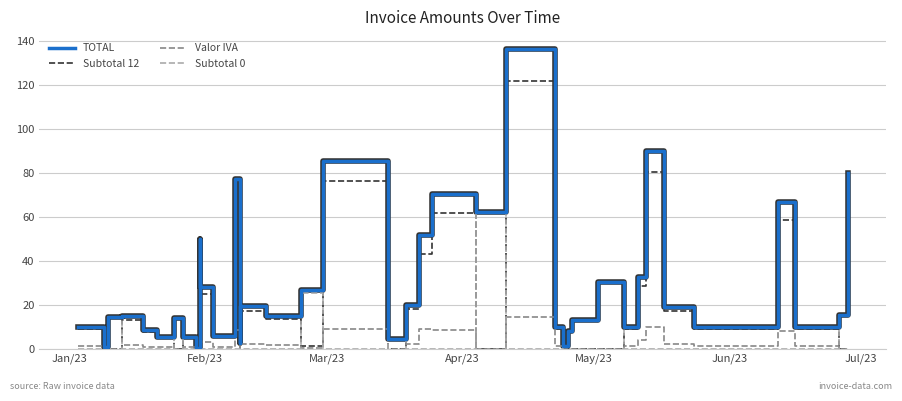

Does the chart have visible grid lines?

Yes